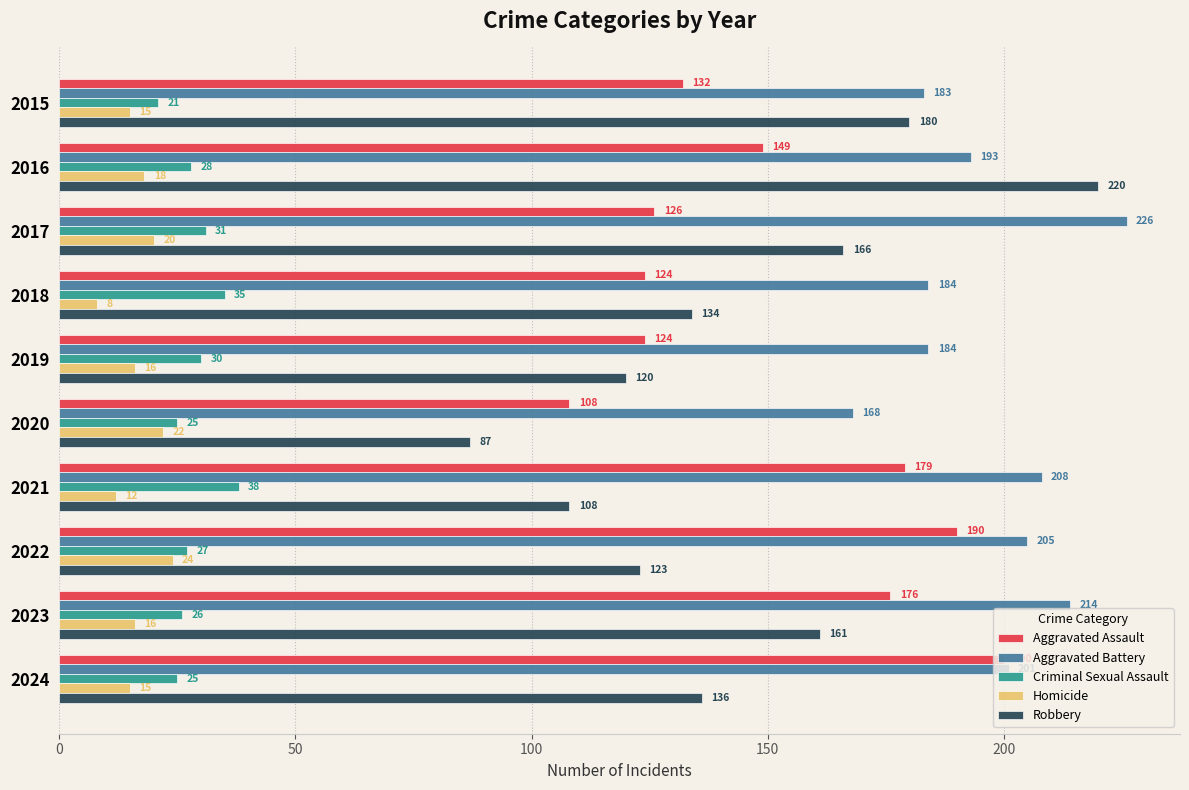

True or false: Aggravated Assault has a value of 149 at 2016.

True